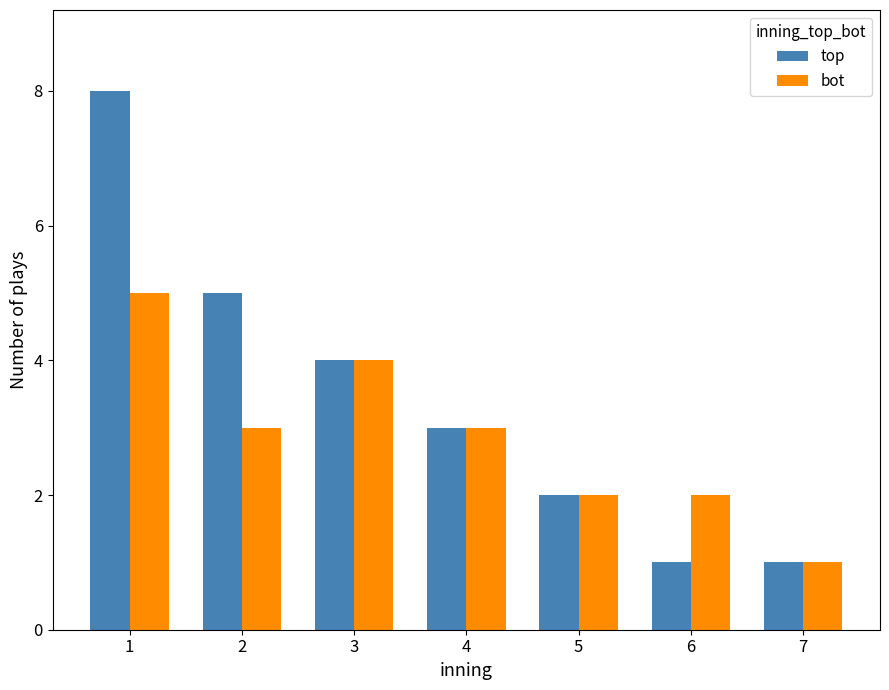

Rank the series by their maximum value, from highest to lowest.

top, bot